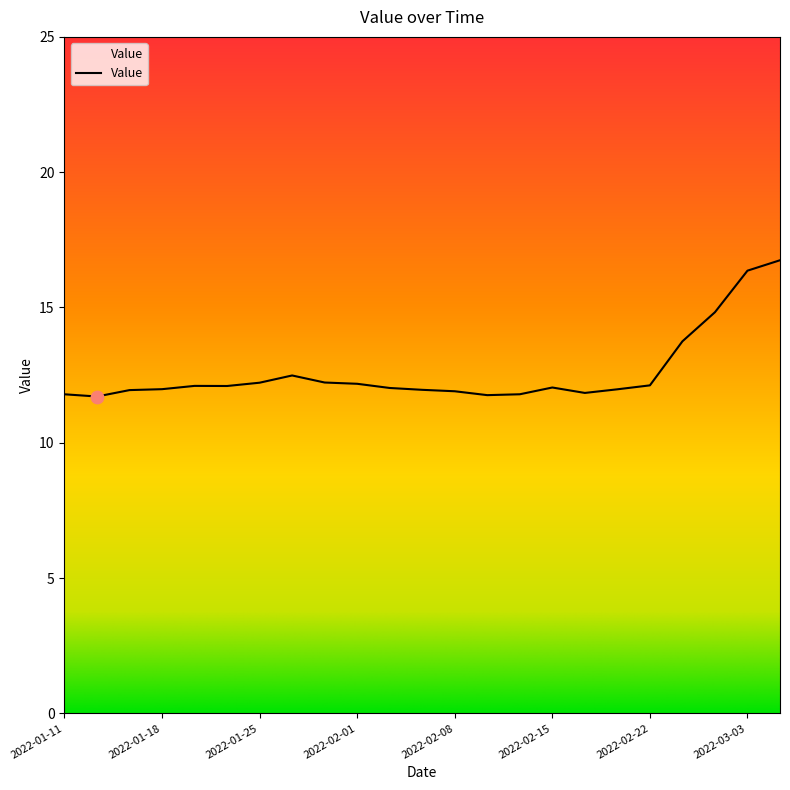

What is the greatest value displayed?

16.7